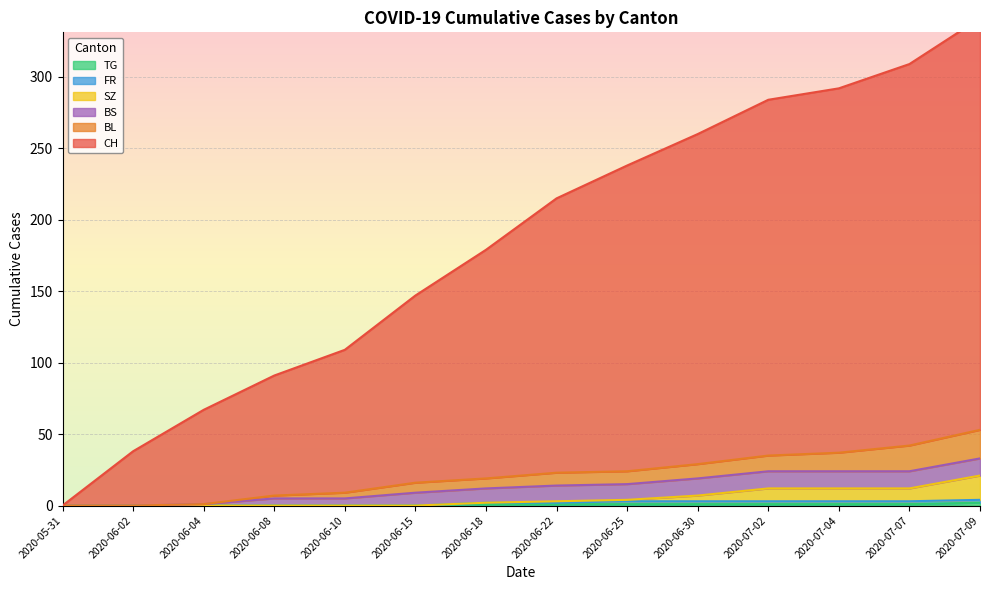

True or false: CH and SZ intersect in this chart.

False